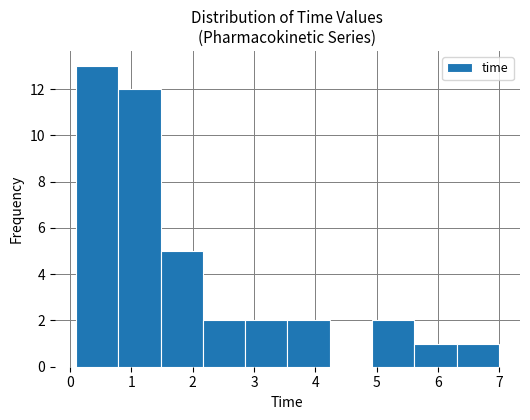

What is the height of the bar covering 2.9 to 3.5 on the x-axis? Neither the bar edges nor the heights are printed on the chart, so give them approximately, as read against the axes.

2